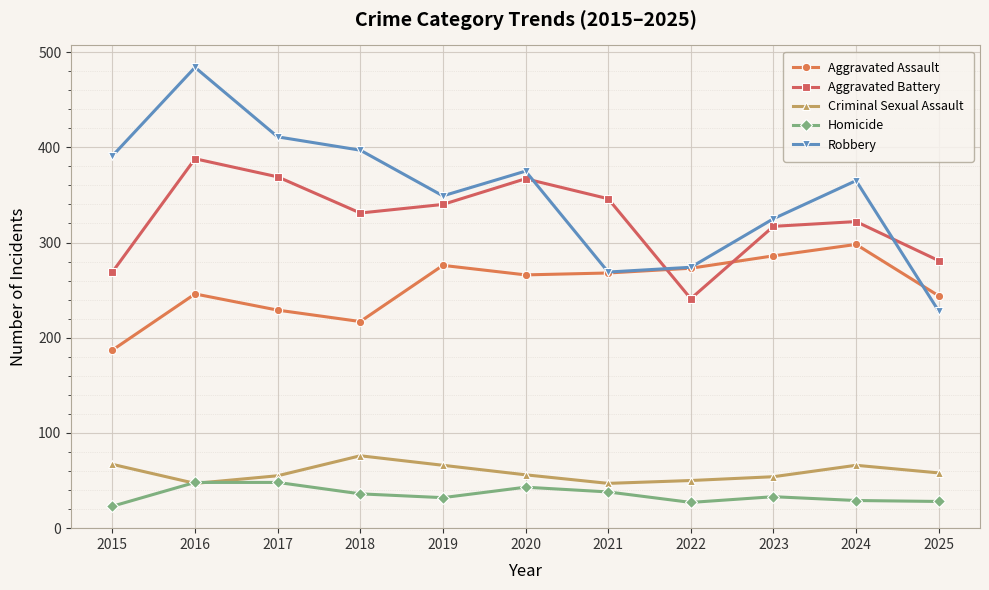

What is the sum of all Aggravated Battery values?

3571